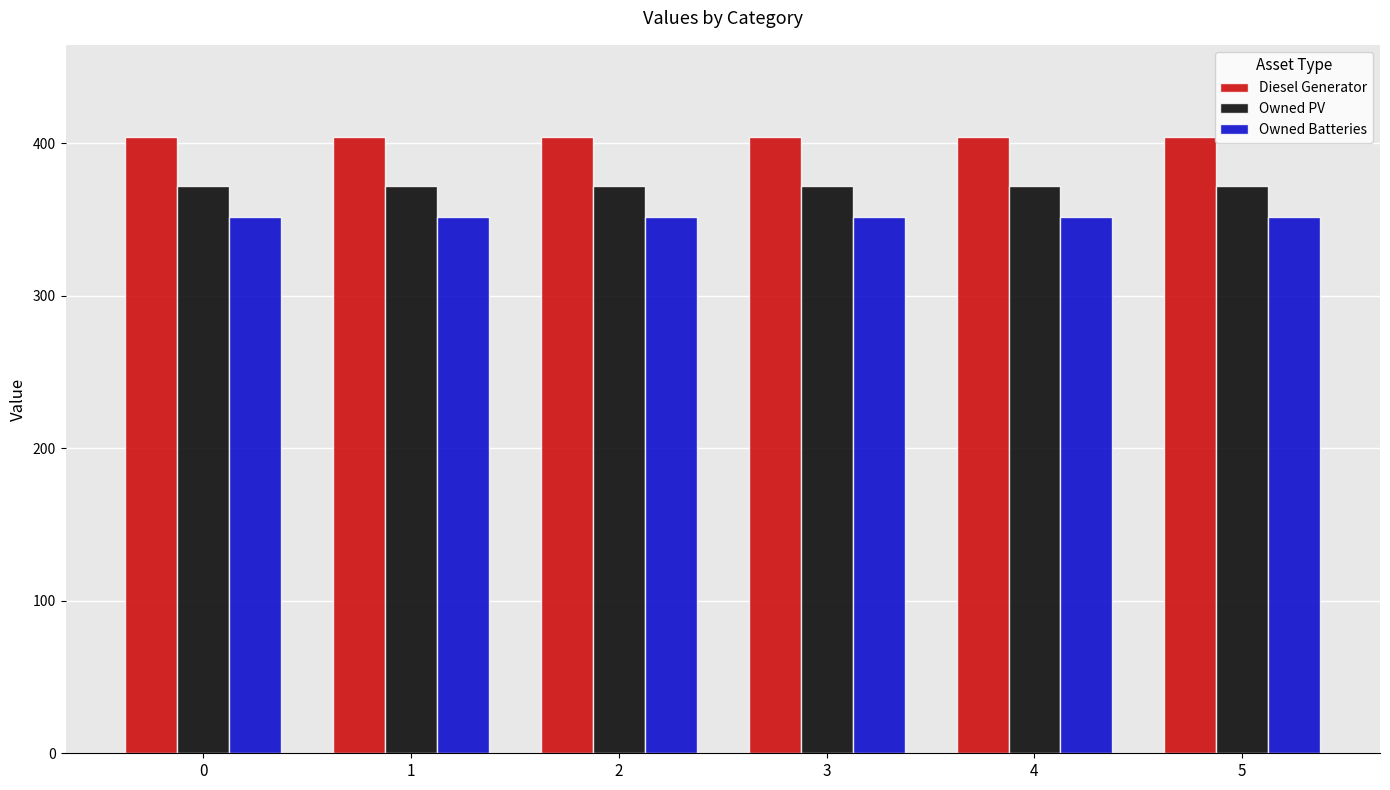

Rank the series at 4 from lowest to highest value.

Owned Batteries, Owned PV, Diesel Generator